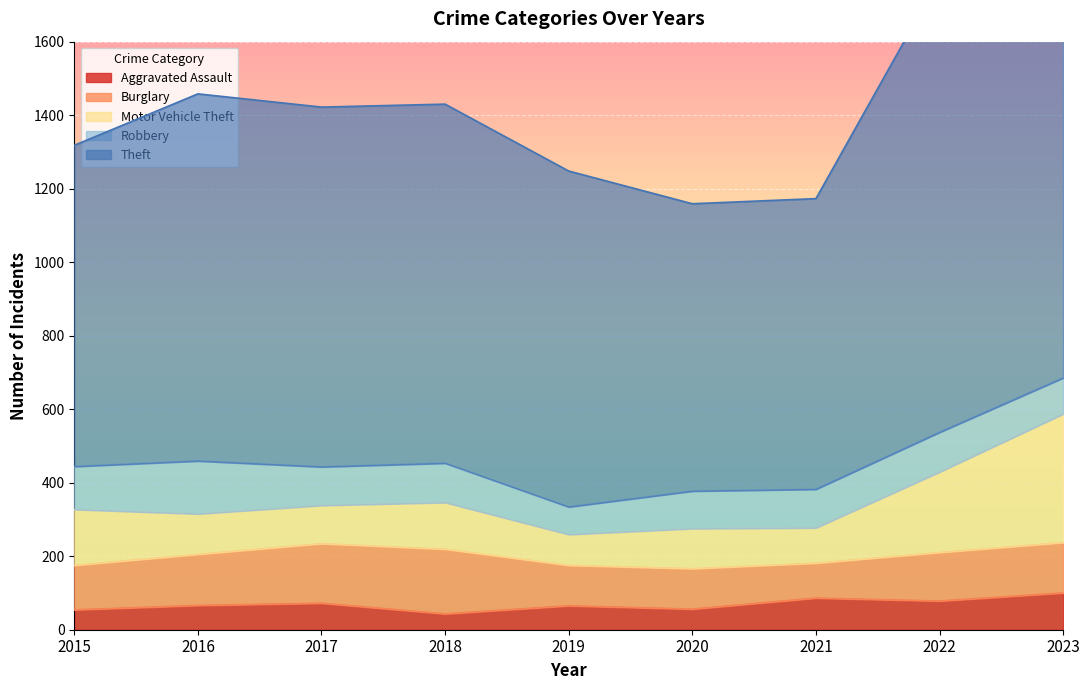

What is the value of the Robbery point at the 1st from the left?

117